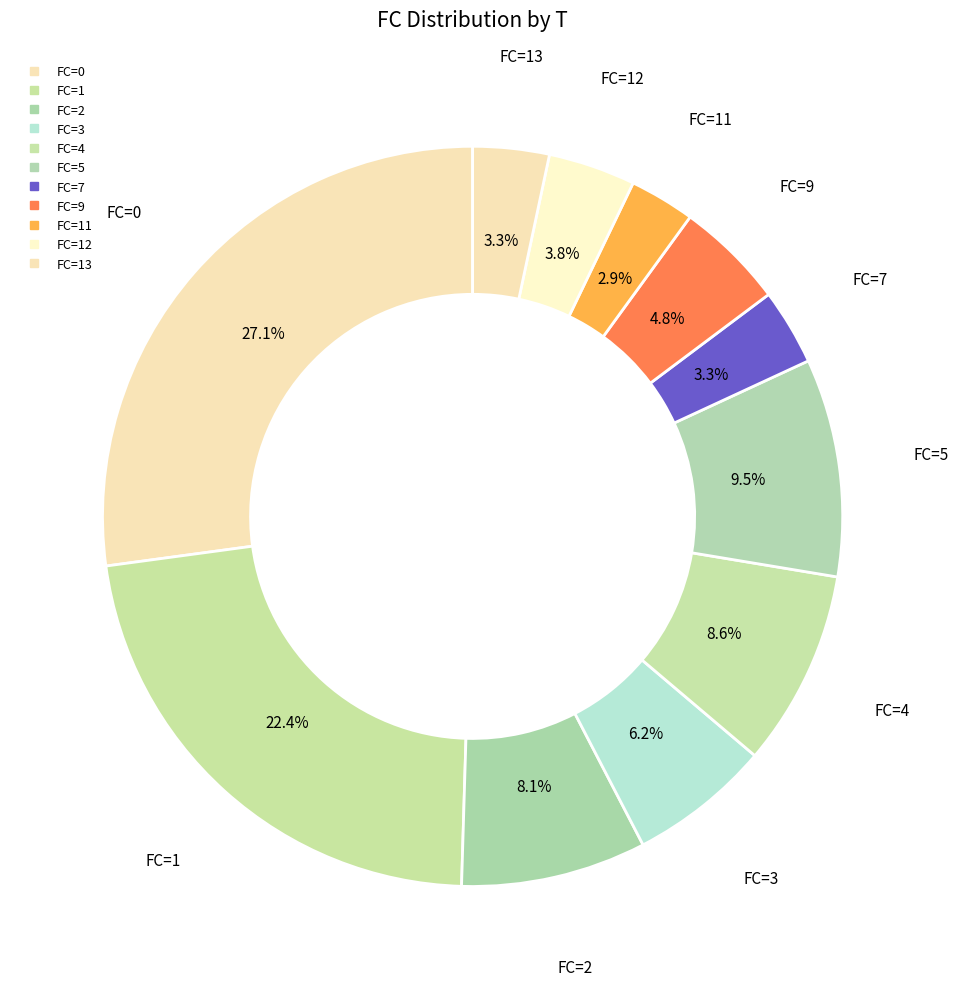

How many segments does this pie chart have?

11